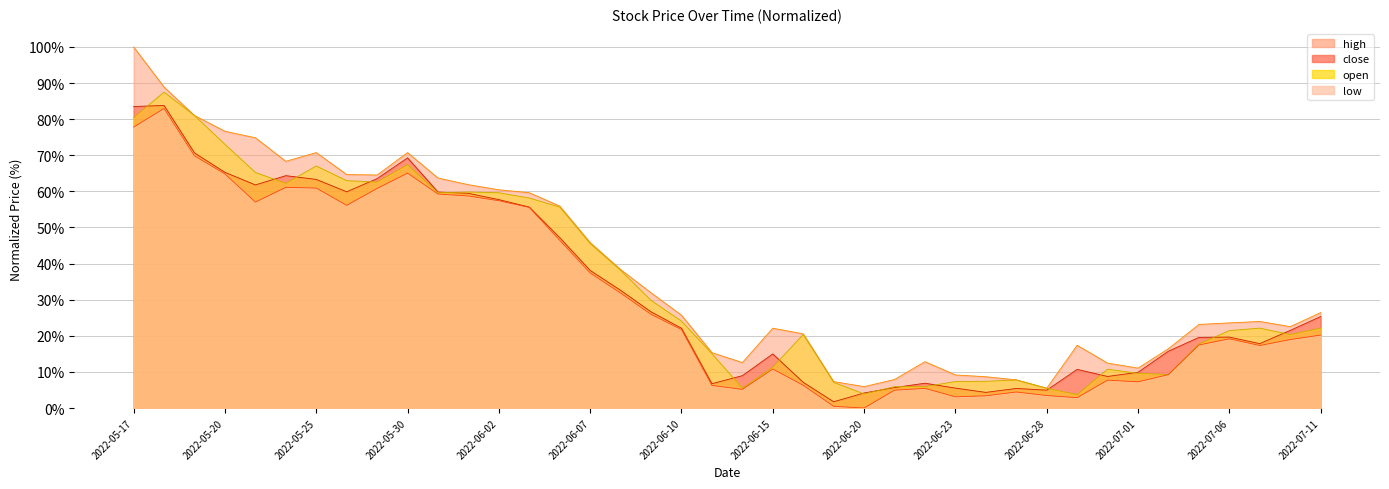

In close, how many points are higher than both neighbors (excluding endpoints)?

8